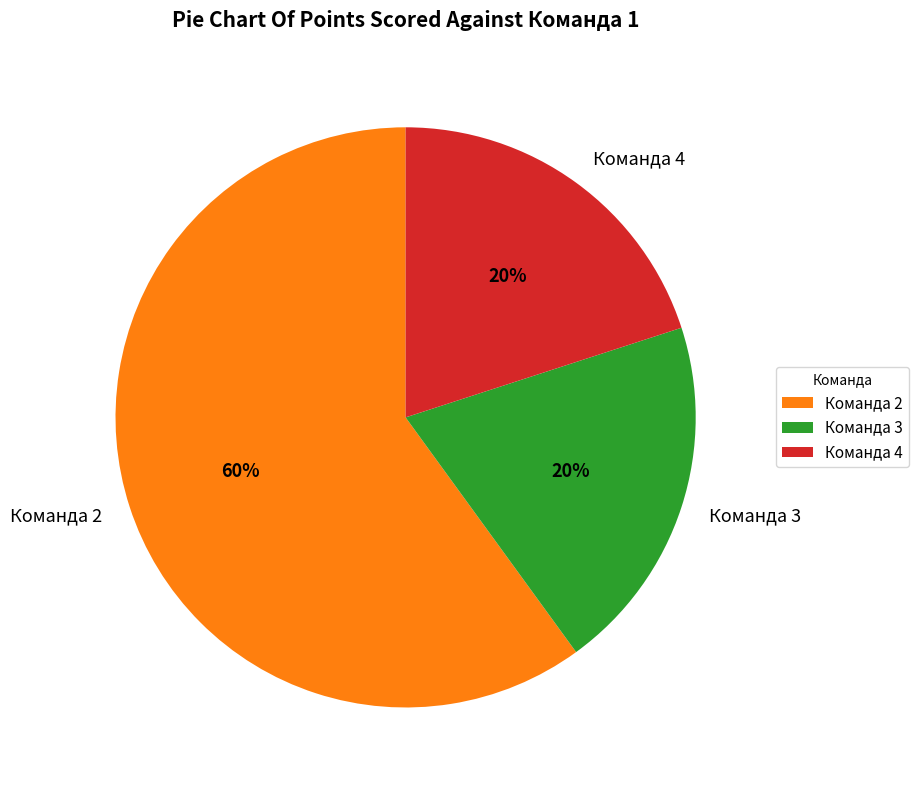

Is it true that Команда 2 is 60% of the pie?

True